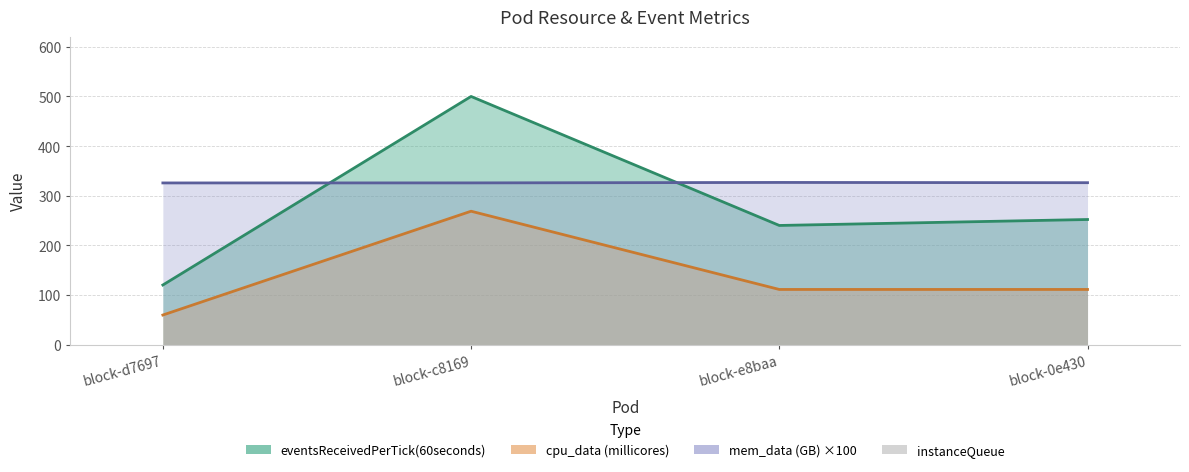

At how many categories does at least one series exceed 100?

4